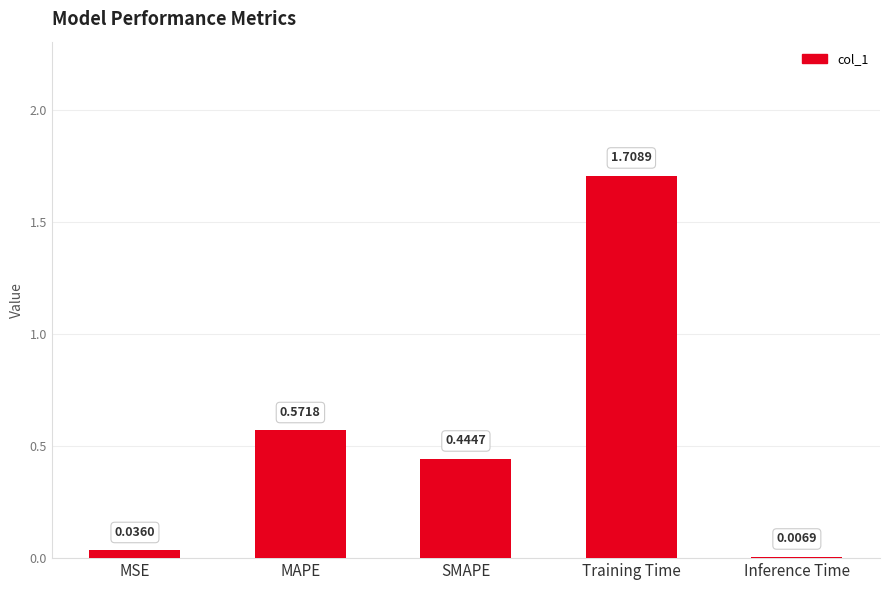

At which label is the value closest to 0?

Inference Time